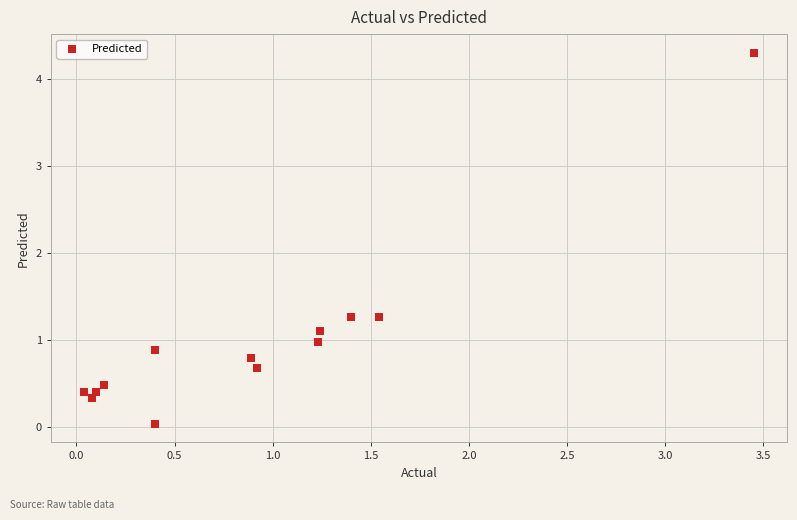

What is the range of X values (max minus min)?

3.4